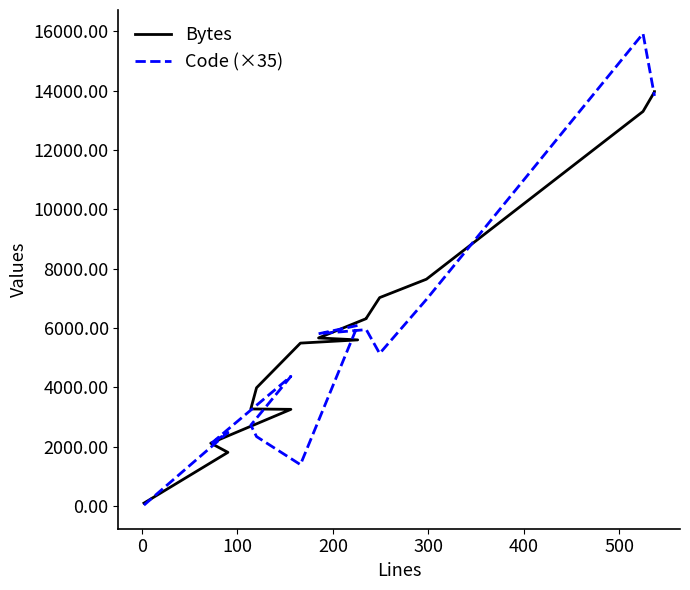

Which series has the widest spread of values?

Code (×35)